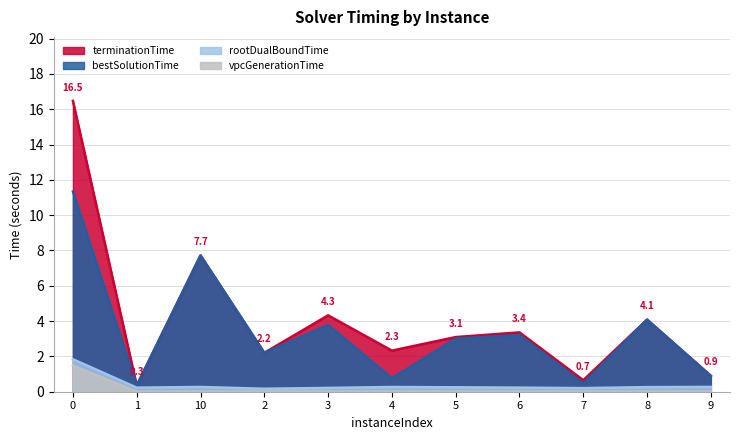

Which series has the largest range (max minus min)?

terminationTime